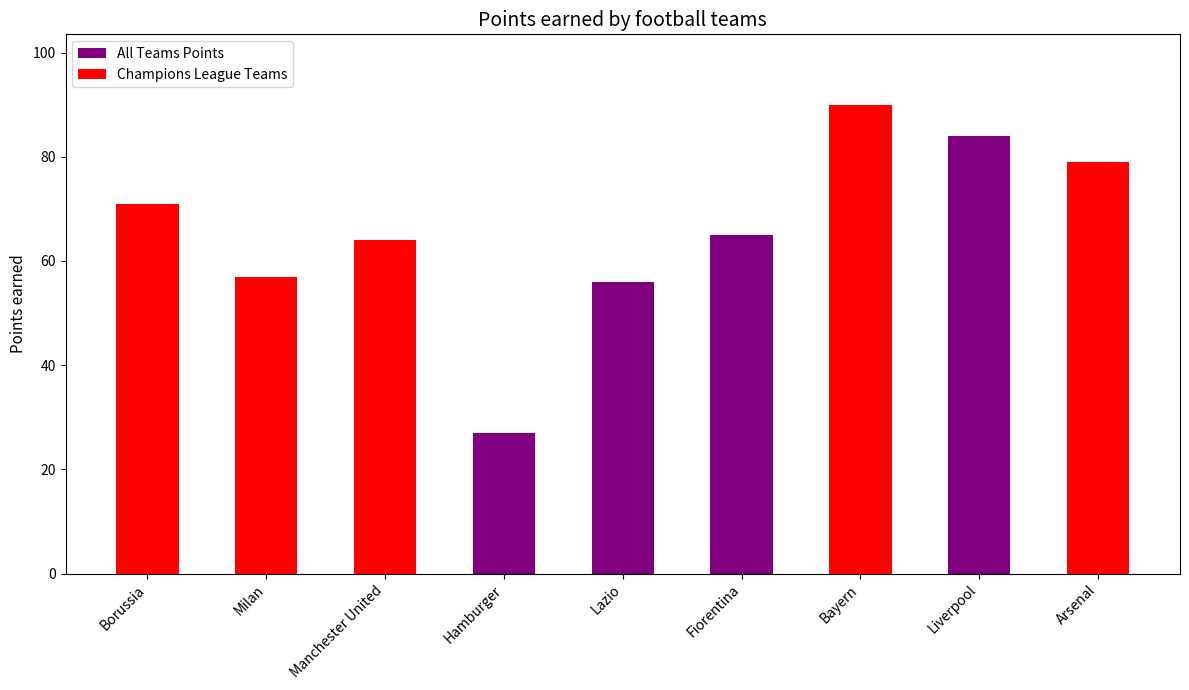

Which has a higher value, Borussia or Manchester United?

Borussia